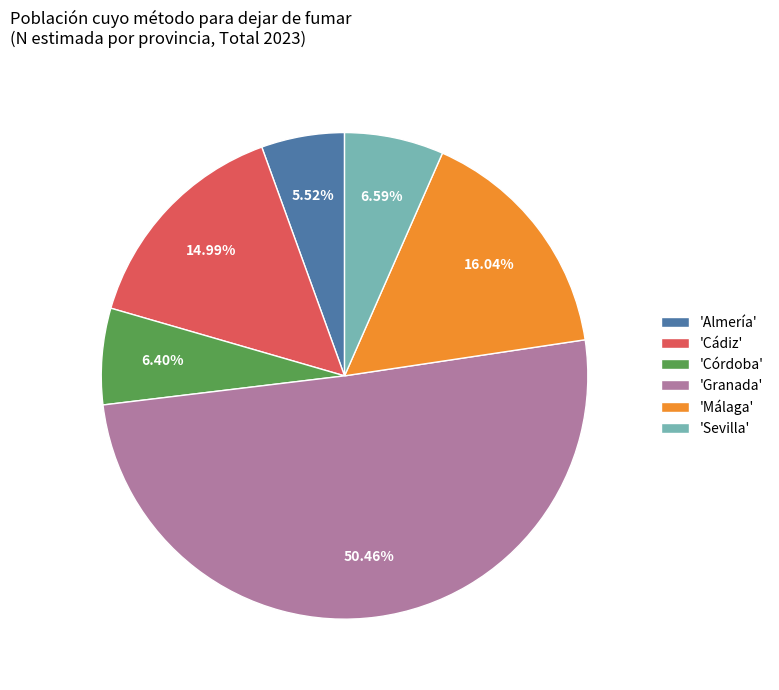

Does 'Almería' account for over 50% of the chart?

No